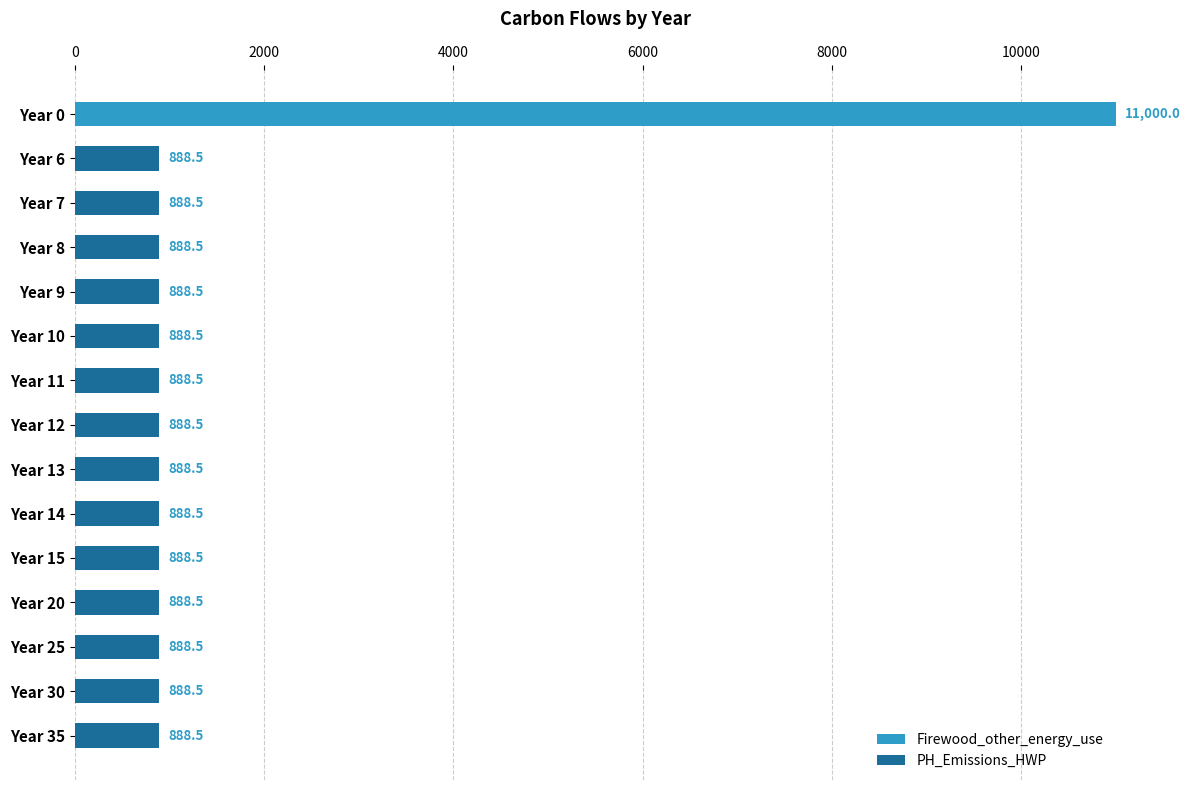

The value of Firewood_other_energy_use at Year 20 is 7565.4. True or false?

False